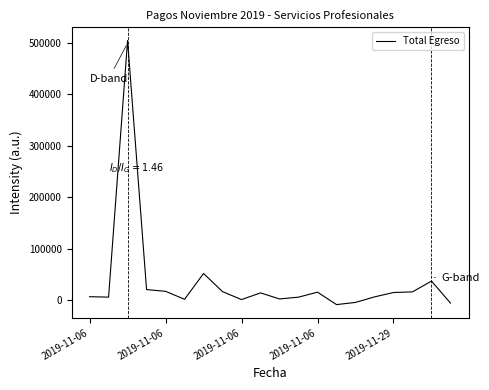

What is the greatest value displayed?

504616.2